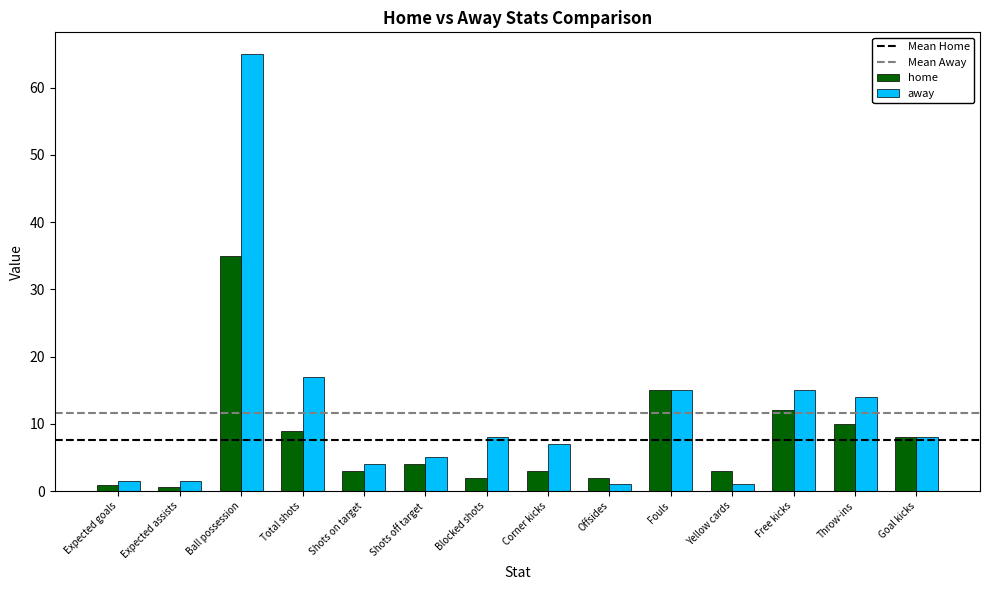

What is the difference between the second highest and minimum values in the home series?

14.5